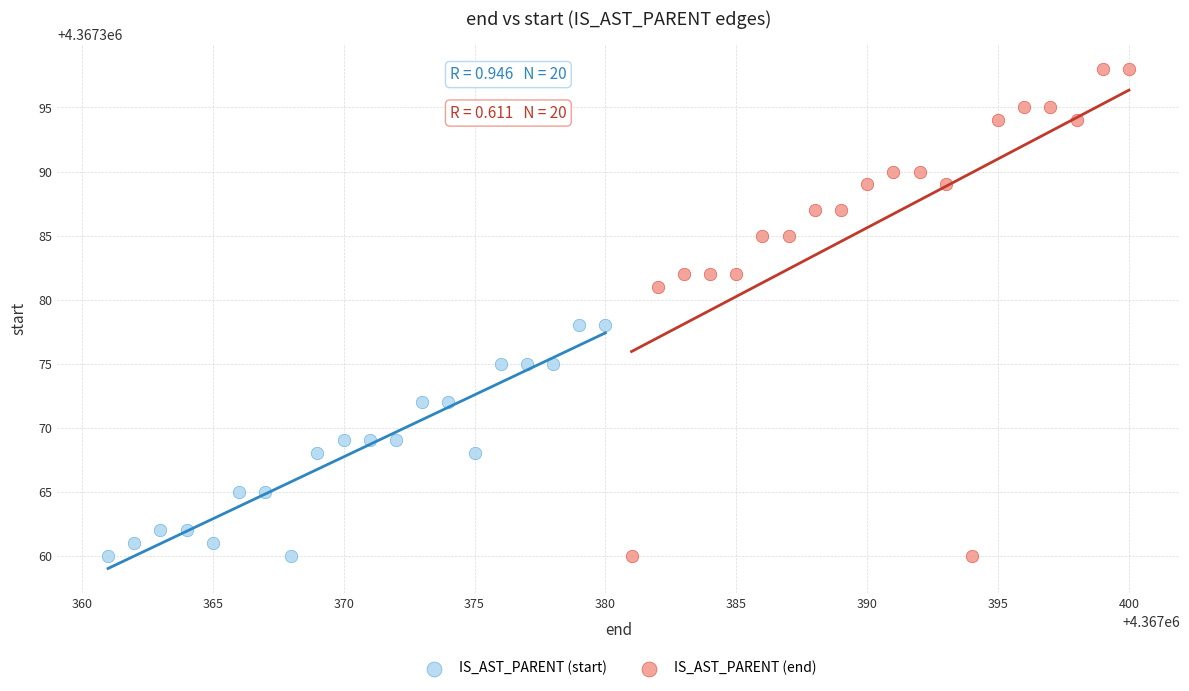

Which series contains the highest Y value?

IS_AST_PARENT (end)